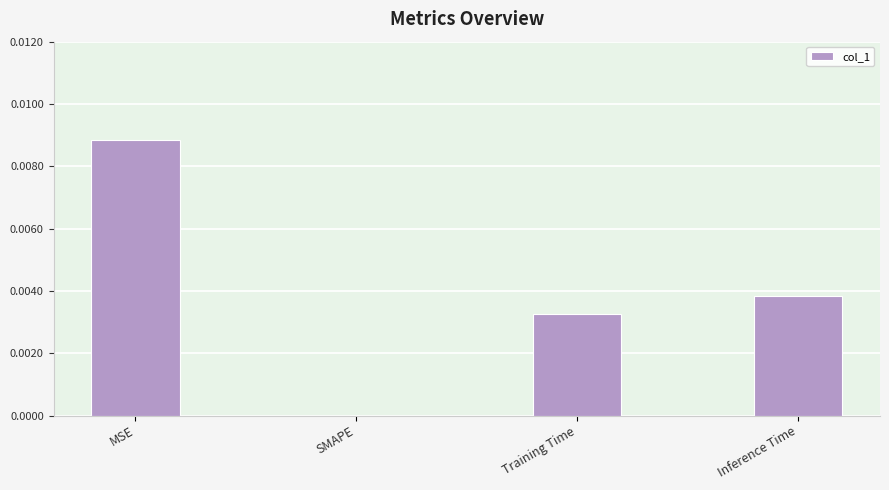

The chart shows a value of 0.0 at MSE. True or false?

True